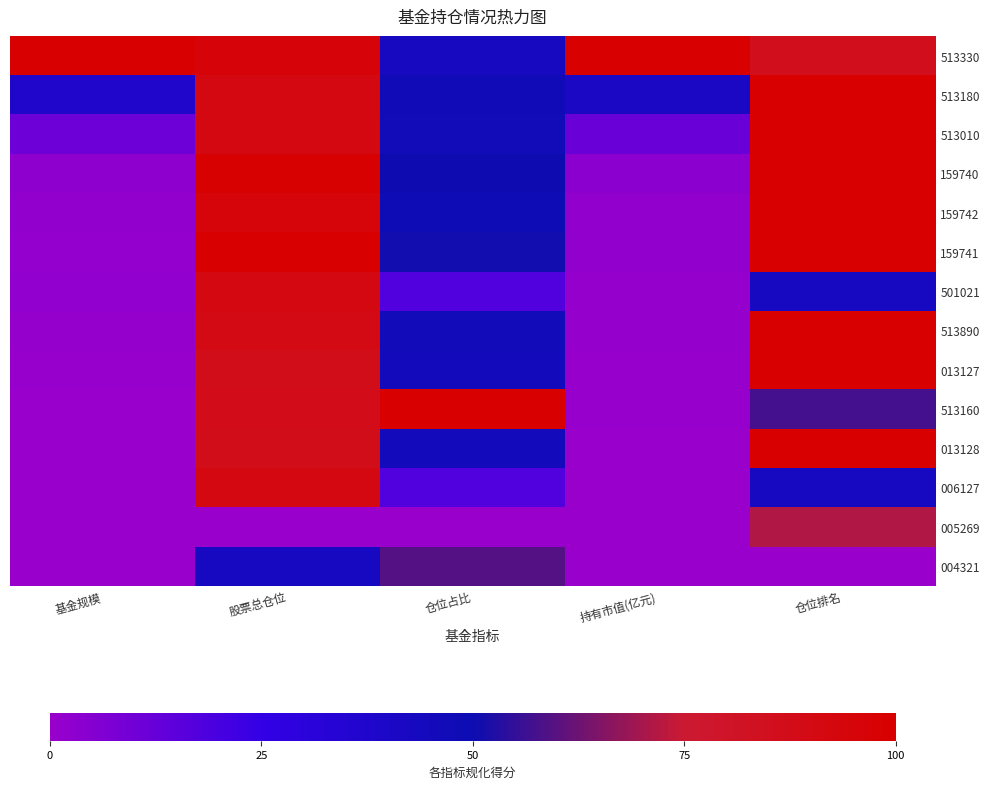

Reading right to left, transcribe all the data shown in this chart.

513330: 仓位排名=0.9	持有市值(亿元)=1.0	仓位占比=0.4	股票总仓位=1.0	基金规模=1.0
513180: 仓位排名=1.0	持有市值(亿元)=0.4	仓位占比=0.5	股票总仓位=0.9	基金规模=0.4
513010: 仓位排名=1.0	持有市值(亿元)=0.1	仓位占比=0.5	股票总仓位=0.9	基金规模=0.1
159740: 仓位排名=1.0	持有市值(亿元)=0.0	仓位占比=0.5	股票总仓位=1.0	基金规模=0.0
159742: 仓位排名=1.0	持有市值(亿元)=0.0	仓位占比=0.5	股票总仓位=0.9	基金规模=0.0
159741: 仓位排名=1.0	持有市值(亿元)=0.0	仓位占比=0.5	股票总仓位=1.0	基金规模=0.0
501021: 仓位排名=0.4	持有市值(亿元)=0.0	仓位占比=0.2	股票总仓位=0.9	基金规模=0.0
513890: 仓位排名=1.0	持有市值(亿元)=0.0	仓位占比=0.5	股票总仓位=0.9	基金规模=0.0
013127: 仓位排名=1.0	持有市值(亿元)=0.0	仓位占比=0.5	股票总仓位=0.9	基金规模=0.0
513160: 仓位排名=0.6	持有市值(亿元)=0.0	仓位占比=1.0	股票总仓位=0.9	基金规模=0.0
013128: 仓位排名=1.0	持有市值(亿元)=0.0	仓位占比=0.5	股票总仓位=0.9	基金规模=0.0
006127: 仓位排名=0.4	持有市值(亿元)=0.0	仓位占比=0.2	股票总仓位=0.9	基金规模=0.0
005269: 仓位排名=0.7	持有市值(亿元)=0.0	仓位占比=0.0	股票总仓位=0.0	基金规模=0.0
004321: 仓位排名=0.0	持有市值(亿元)=0.0	仓位占比=0.6	股票总仓位=0.4	基金规模=0.0